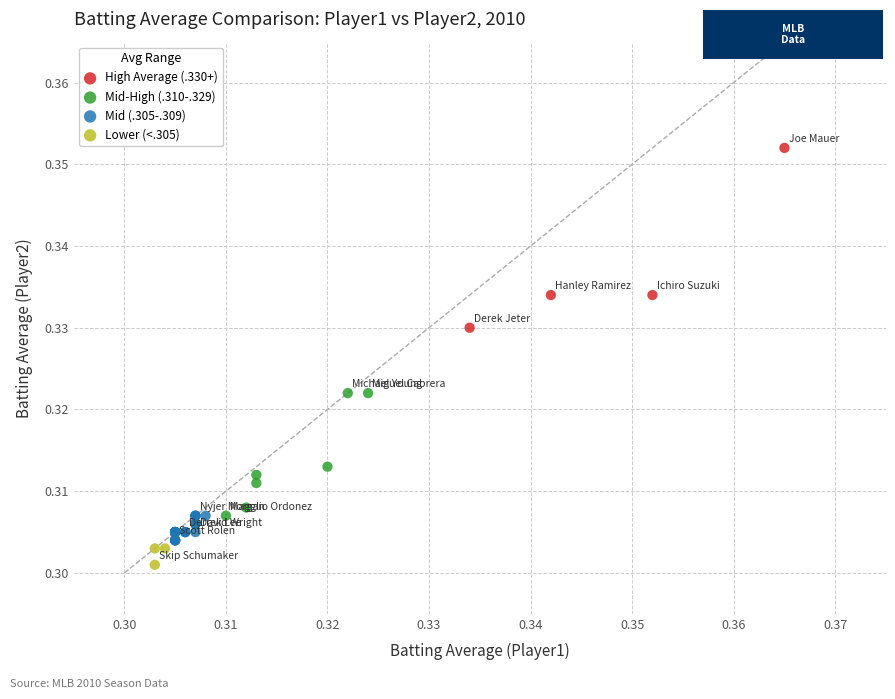

Which series has the largest Y range (max minus min)?

High Average (.330+)